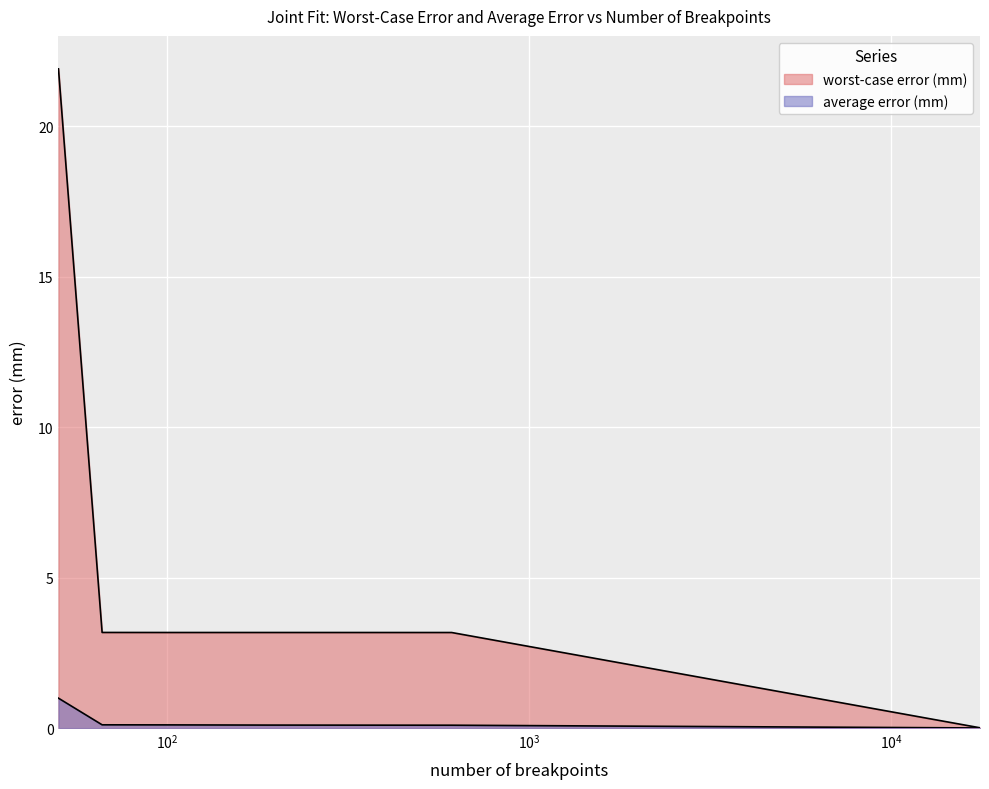

At which label does worst-case error (mm) first exceed 3?

50